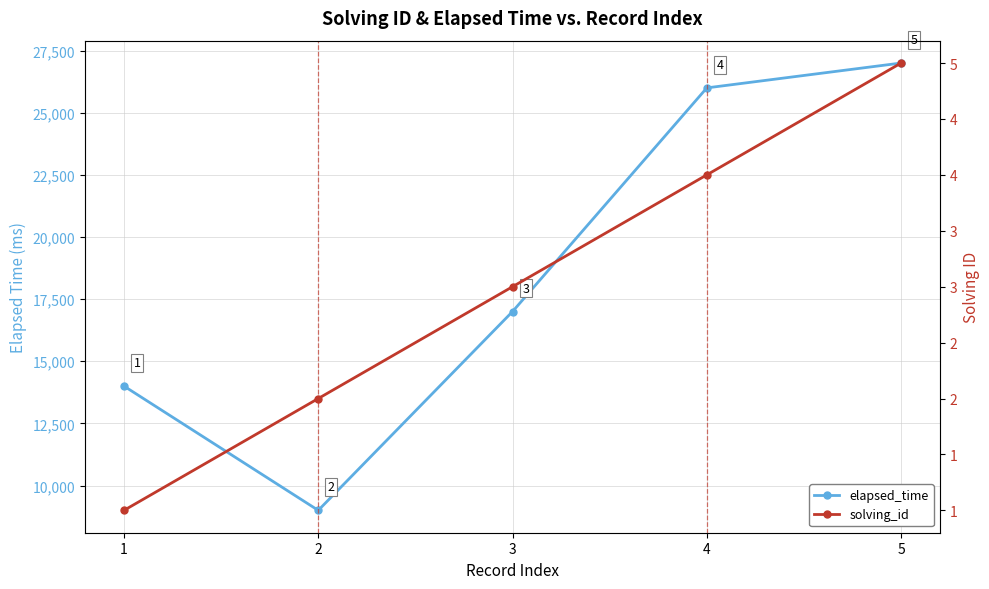

Is this an area chart (filled region under the line)?

No